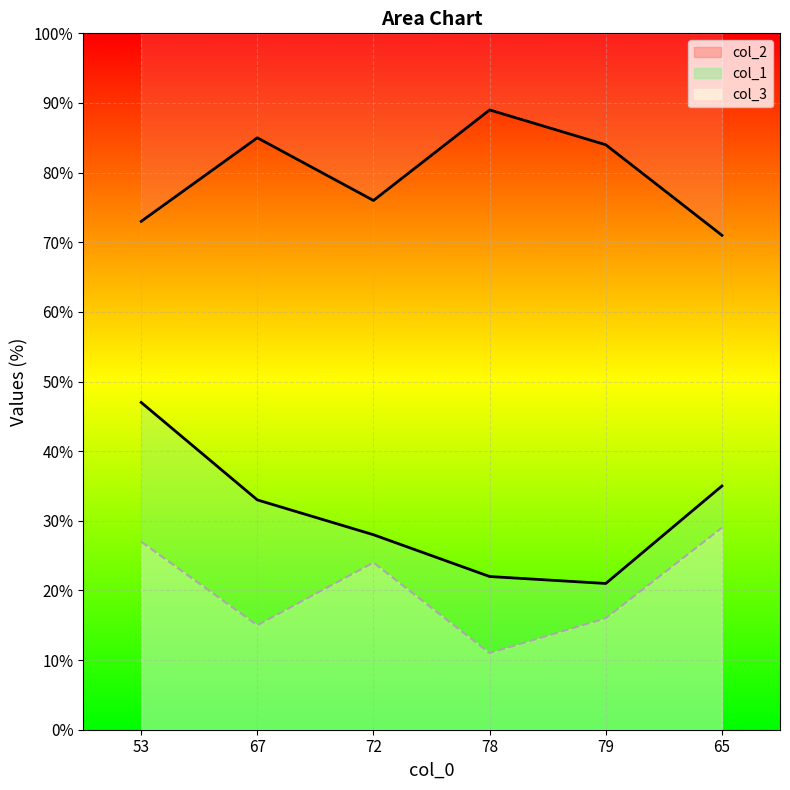

Which series has the largest range (max minus min)?

col_1